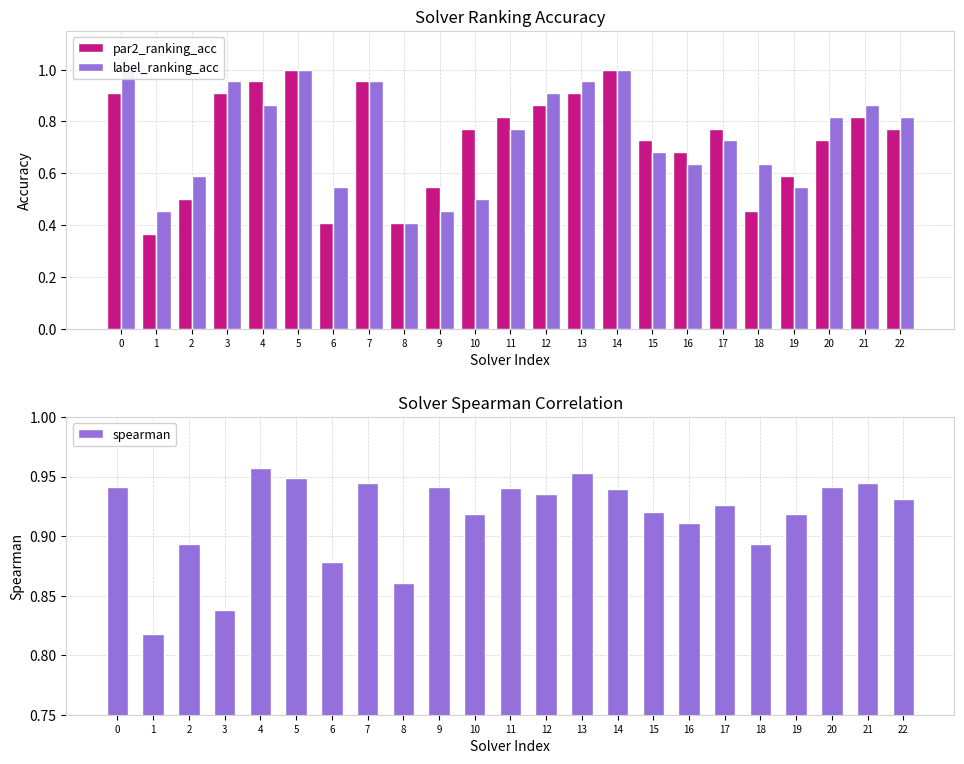

At 10, list the series in order from smallest to largest.

label_ranking_acc, par2_ranking_acc, spearman